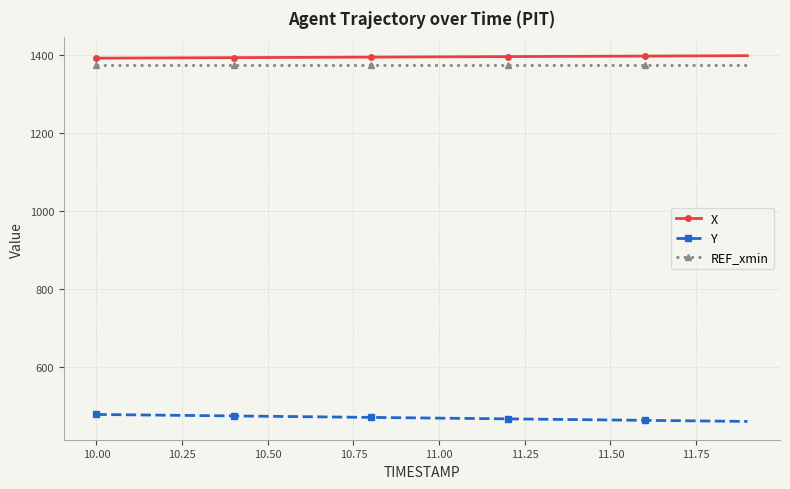

What is the difference between the maximum and second lowest values in the X series?

6.0